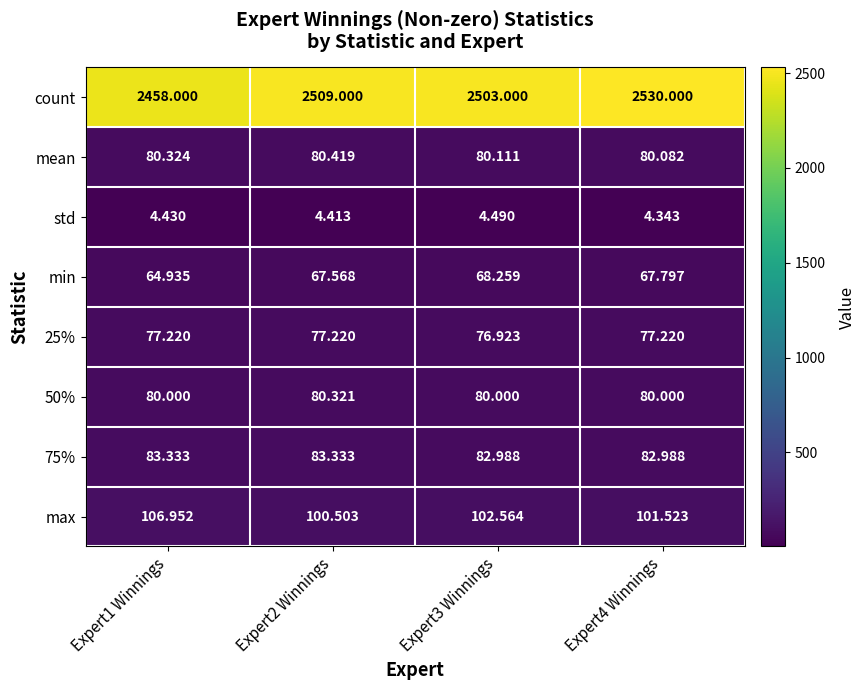

Which series has the largest total across all categories?

count